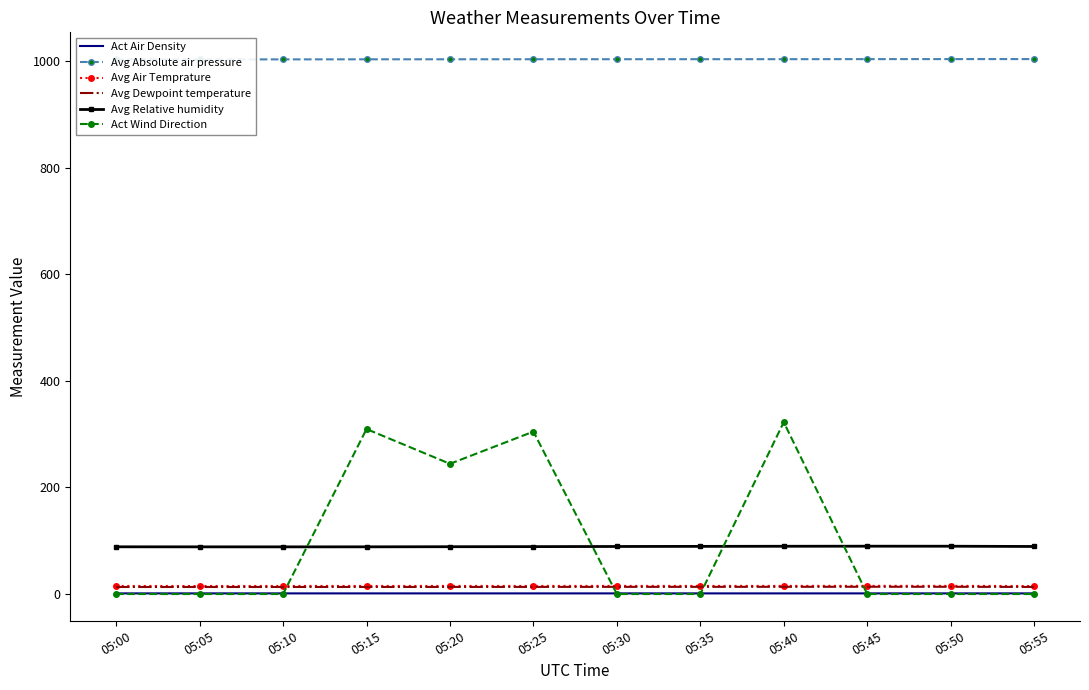

True or false: Act Air Density and Avg Dewpoint temperature intersect in this chart.

False